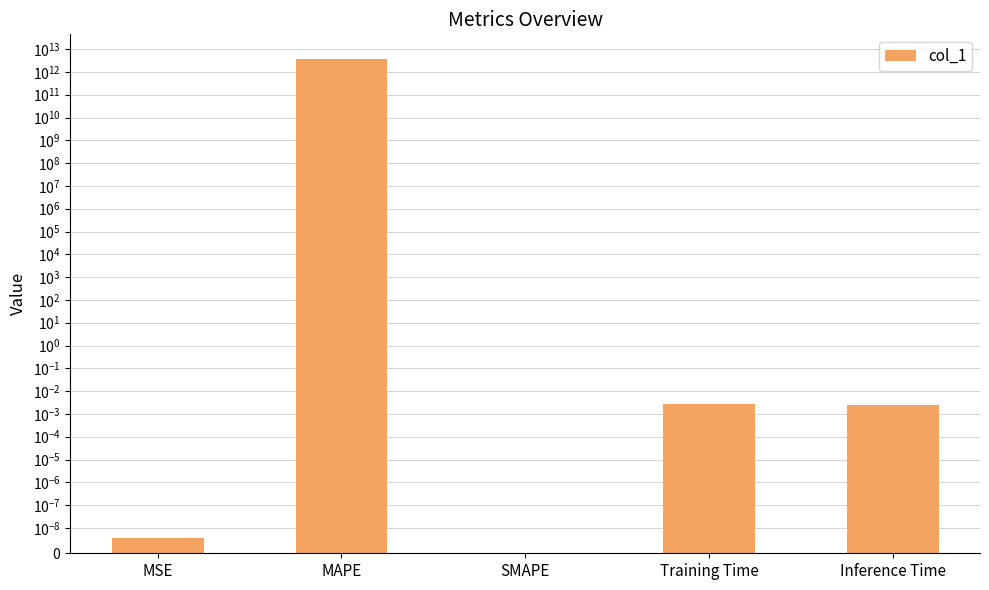

Count the number of values greater than 0.

4